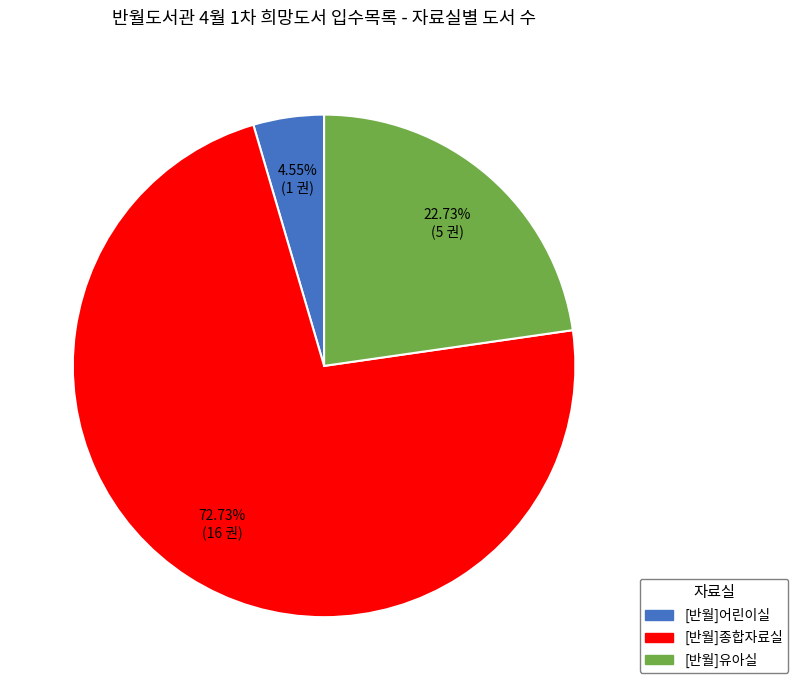

Rank the categories by value from highest to lowest.

[반월]종합자료실, [반월]유아실, [반월]어린이실